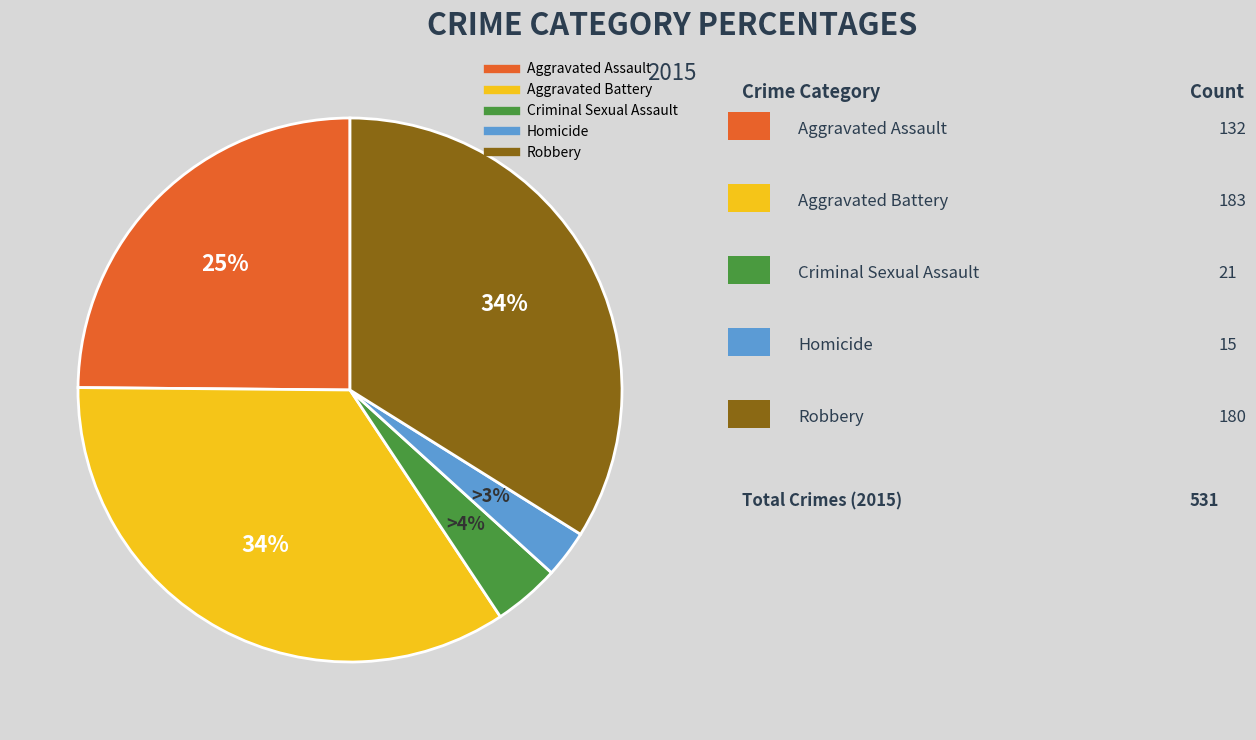

Combined, do Robbery and Homicide account for over 50%?

No